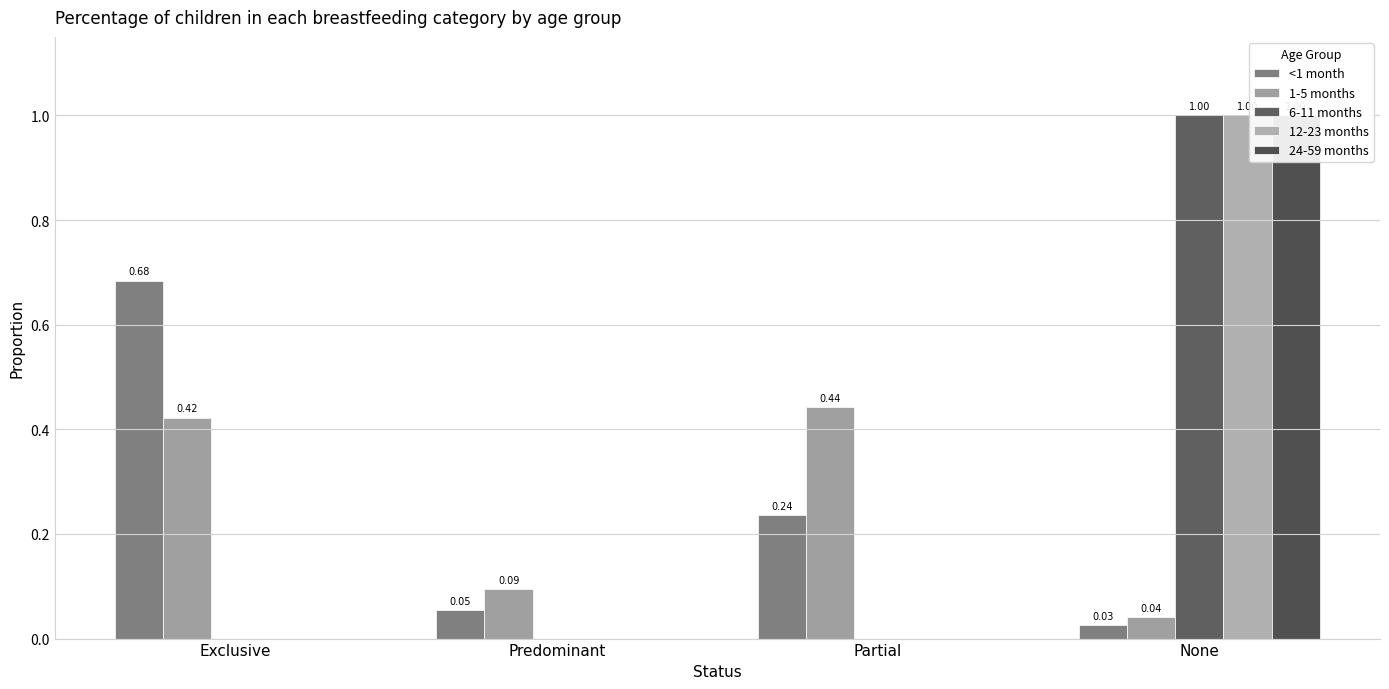

Reading left to right, what are all the values shown in this chart?

<1 month: 0.7	0.1	0.2	0.0
1-5 months: 0.4	0.1	0.4	0.0
6-11 months: 0.0	0.0	0.0	1.0
12-23 months: 0.0	0.0	0.0	1.0
24-59 months: 0.0	0.0	0.0	1.0